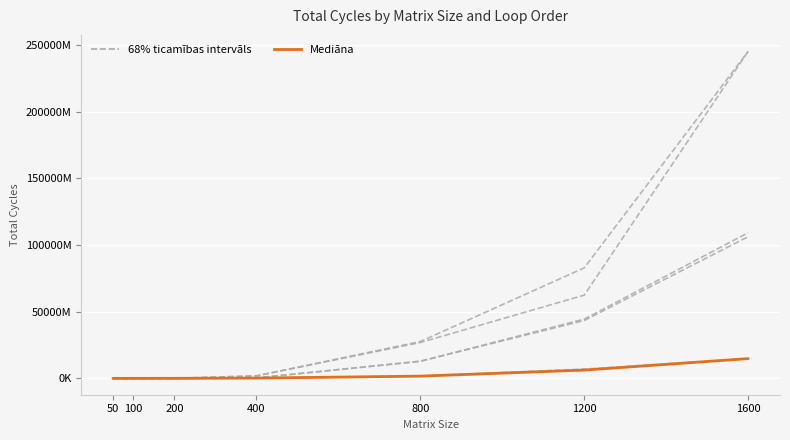

Which has a higher value, 50 or 100?

100